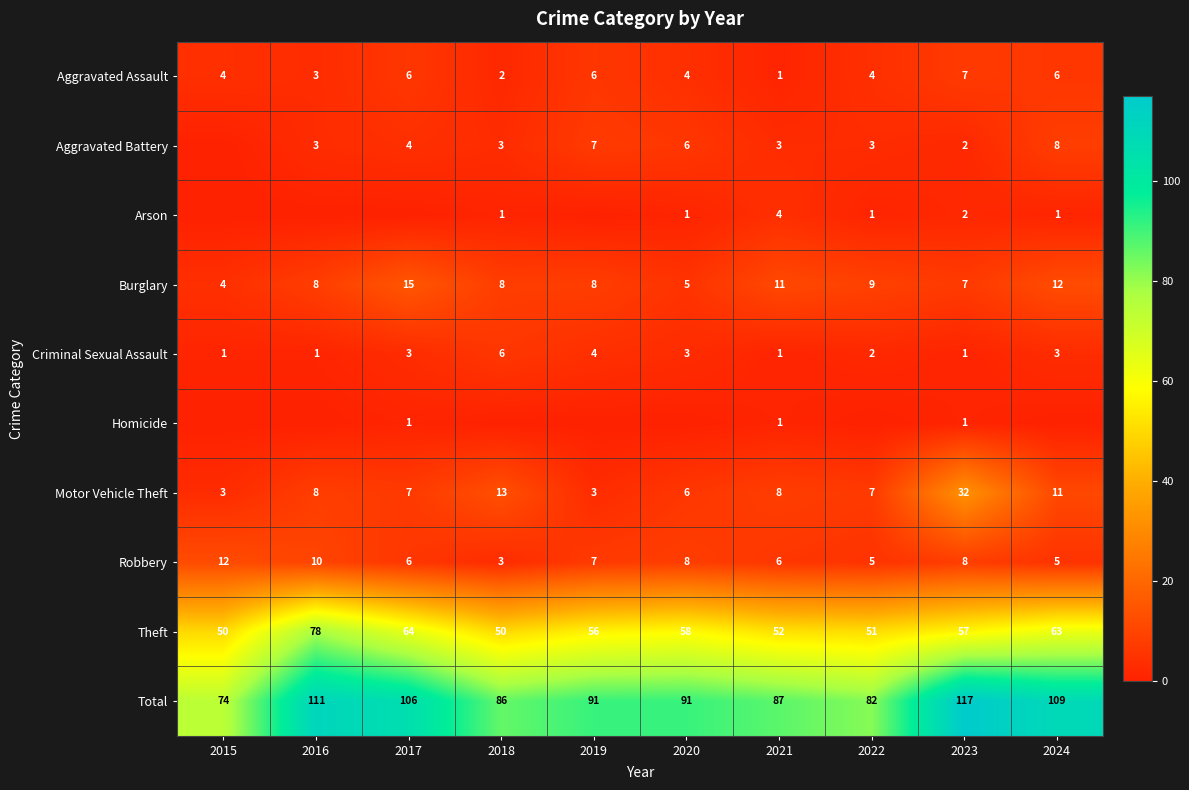

What value does the Theft series have at 2019, to the nearest 10?

60